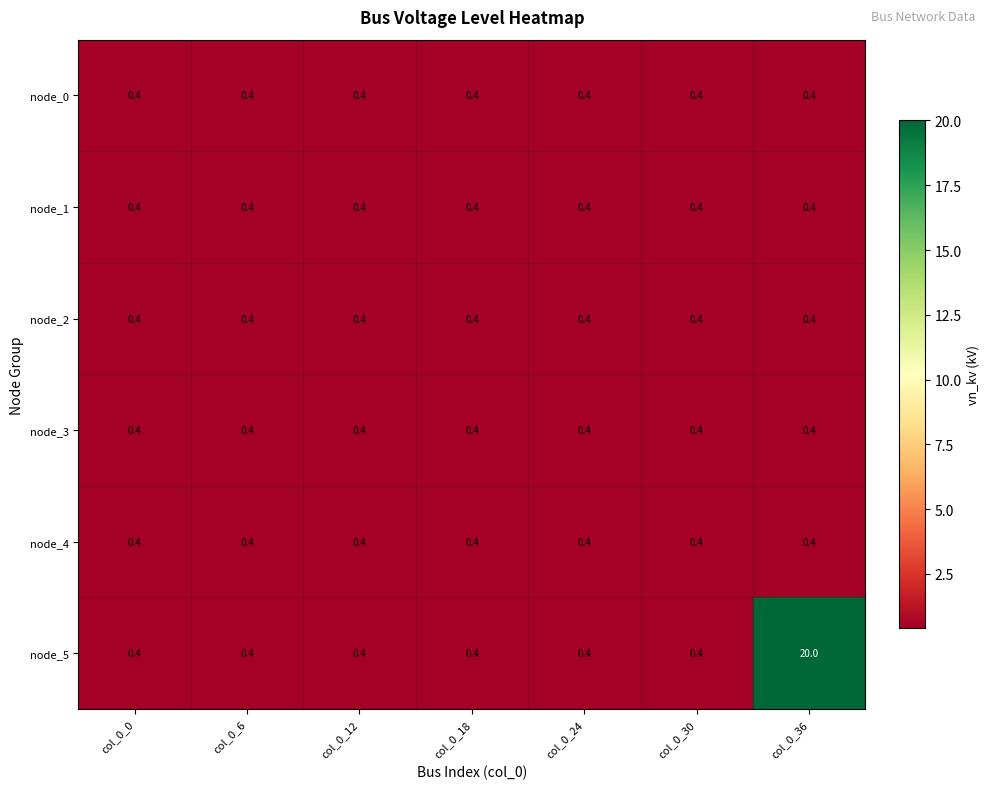

What is the greatest value displayed?

20.0